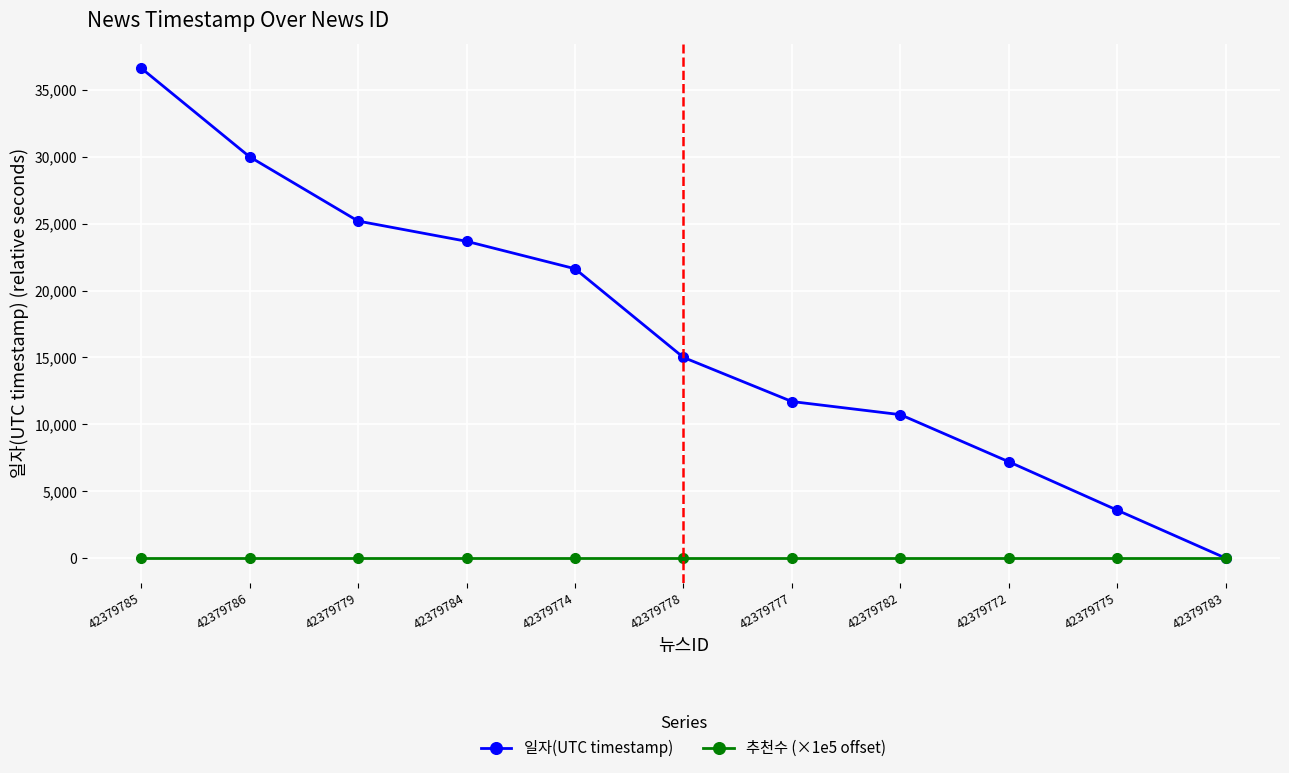

Which series changed the most between 42379779 and 42379783?

일자(UTC timestamp)